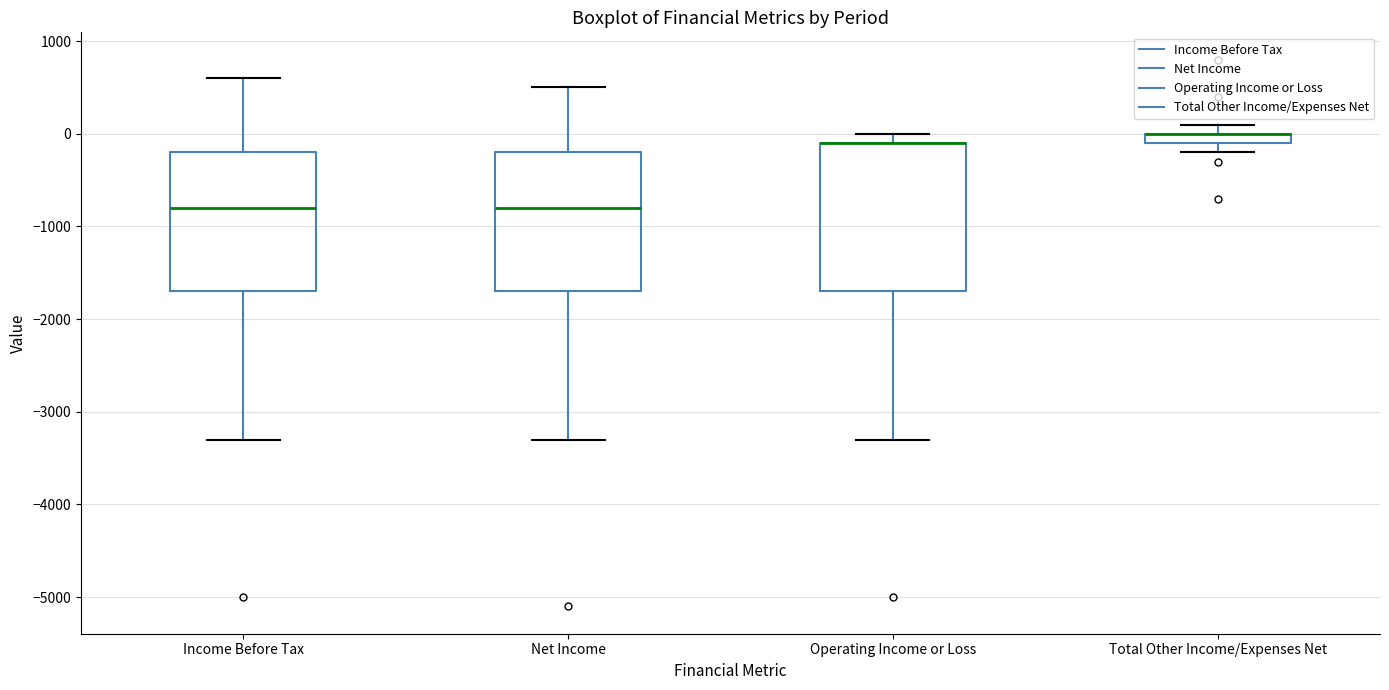

Comparing the boxes themselves (not the whiskers), which one is the tallest?

Operating Income or Loss